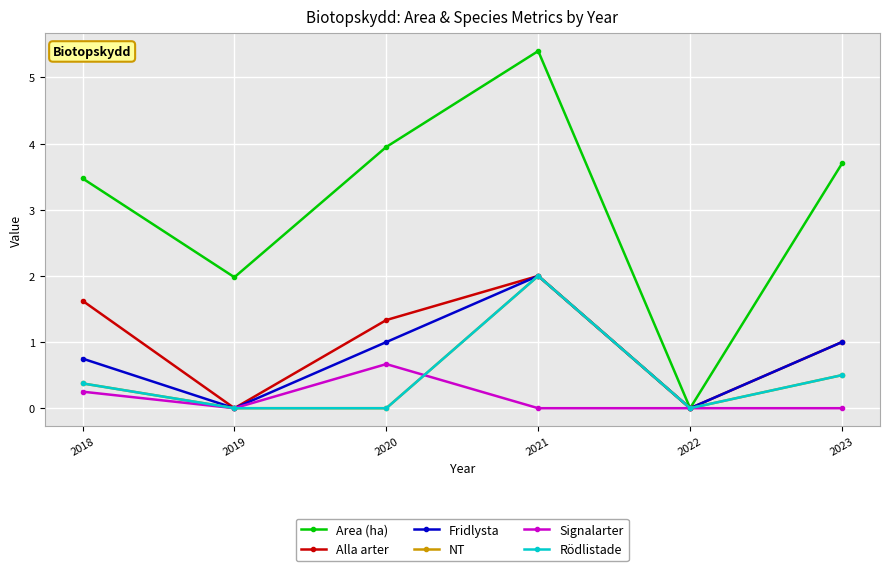

What is the difference between the highest and lowest values at 2018?

3.2